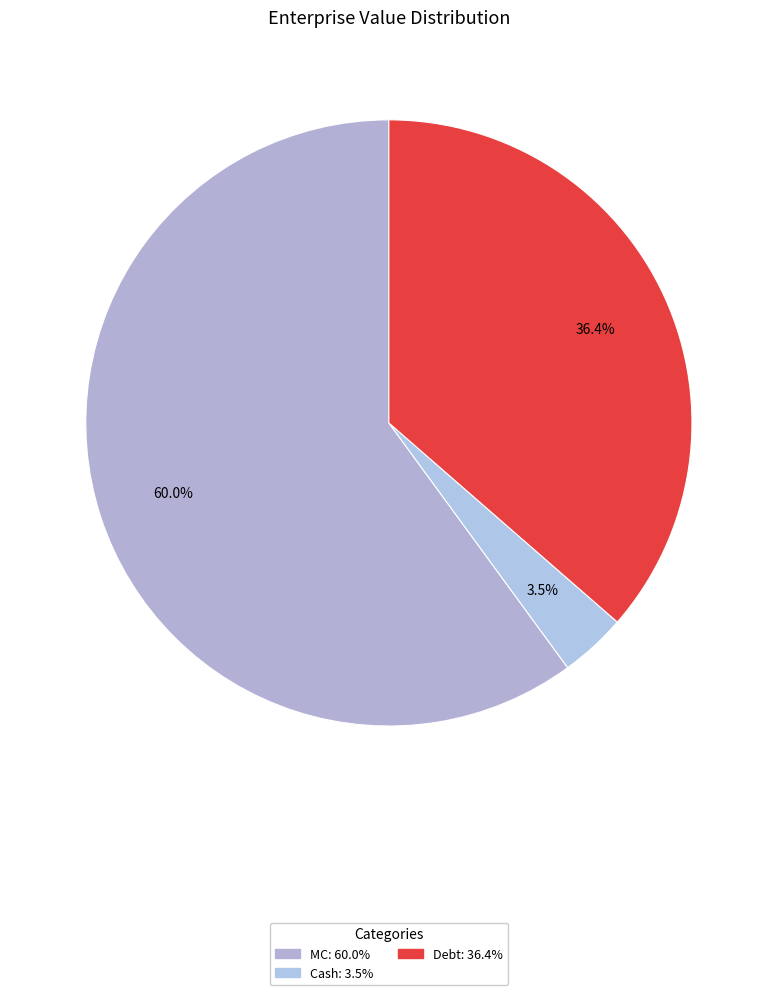

How many segments does this pie chart have?

3